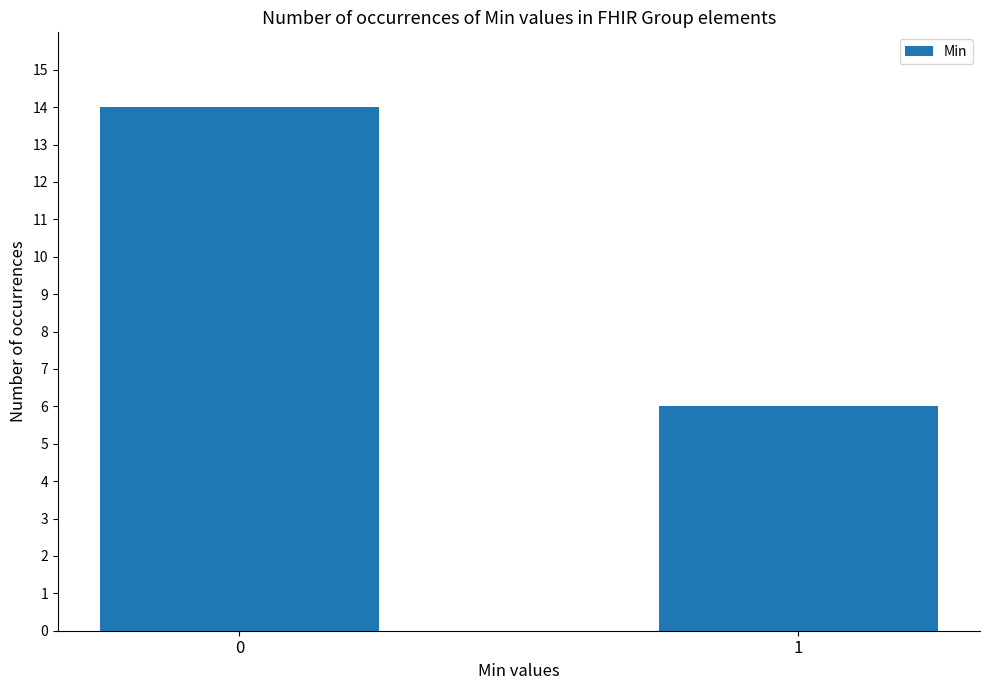

List the labels in order of value, smallest first.

1, 0